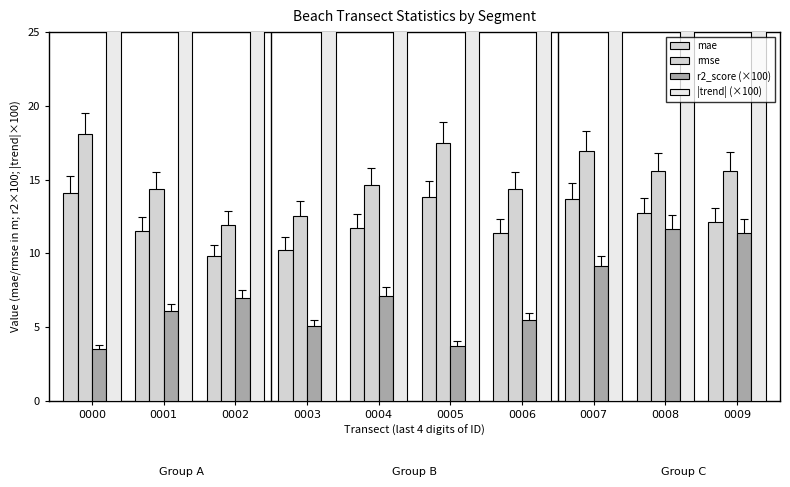

Reading left to right, list all the values displayed in this chart.

mae: 0000=14.1	0001=11.5	0002=9.8	0003=10.3	0004=11.7	0005=13.8	0006=11.4	0007=13.7	0008=12.7	0009=12.1
rmse: 0000=18.1	0001=14.4	0002=11.9	0003=12.5	0004=14.6	0005=17.5	0006=14.3	0007=16.9	0008=15.6	0009=15.6
r2_score (×100): 0000=3.5	0001=6.1	0002=7.0	0003=5.1	0004=7.1	0005=3.7	0006=5.5	0007=9.1	0008=11.7	0009=11.4
|trend| (×100): 0000=43.5	0001=45.7	0002=40.8	0003=36.4	0004=51.1	0005=43.3	0006=43.4	0007=67.0	0008=70.8	0009=70.8